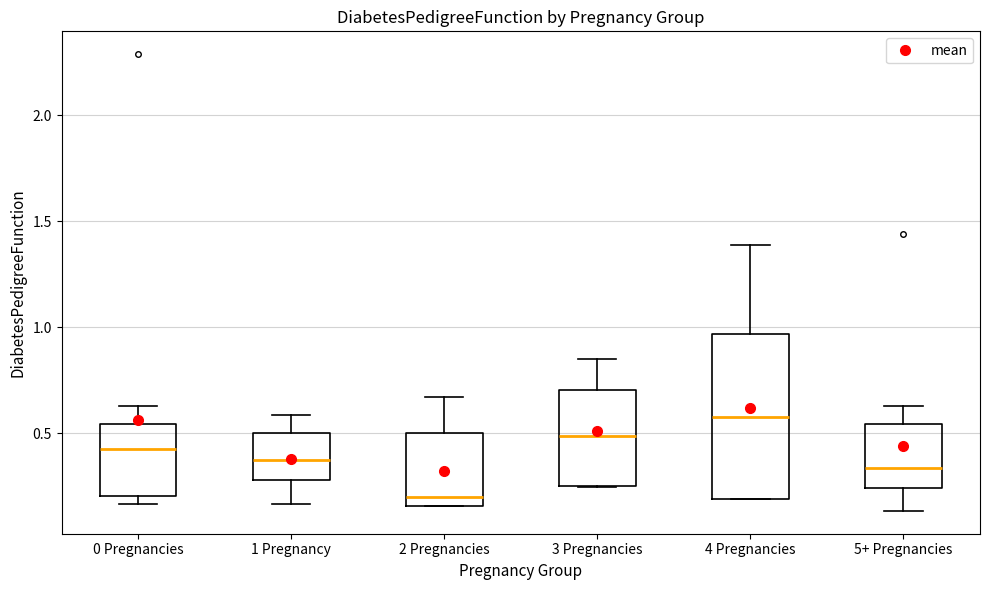

Where does the upper whisker of the box for 5+ Pregnancies end on the y-axis? The values are not printed on the chart, so give them approximately, as read against the axis.

0.65